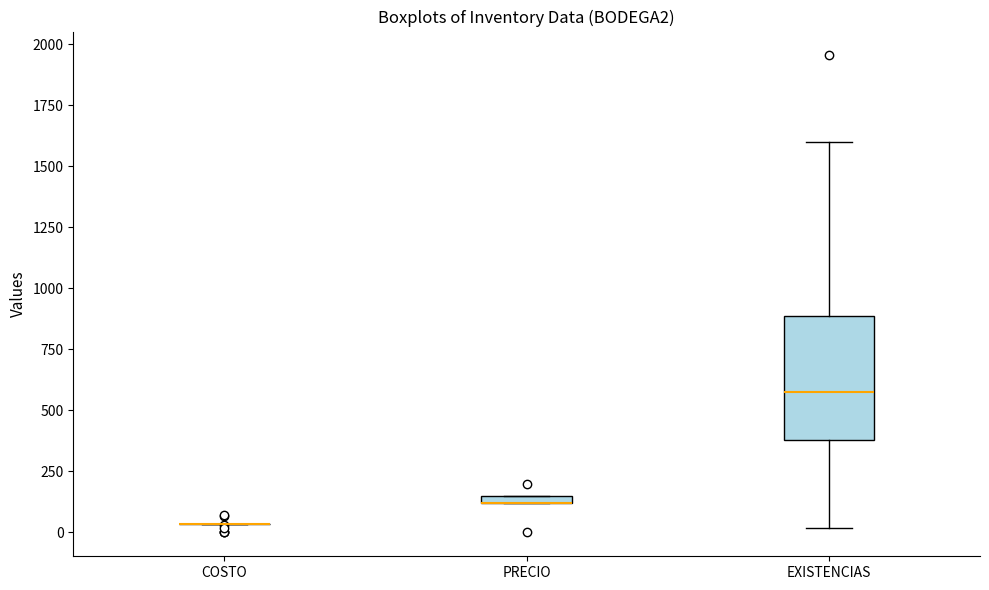

Which box is the tallest, from its lower edge to its upper edge?

EXISTENCIAS